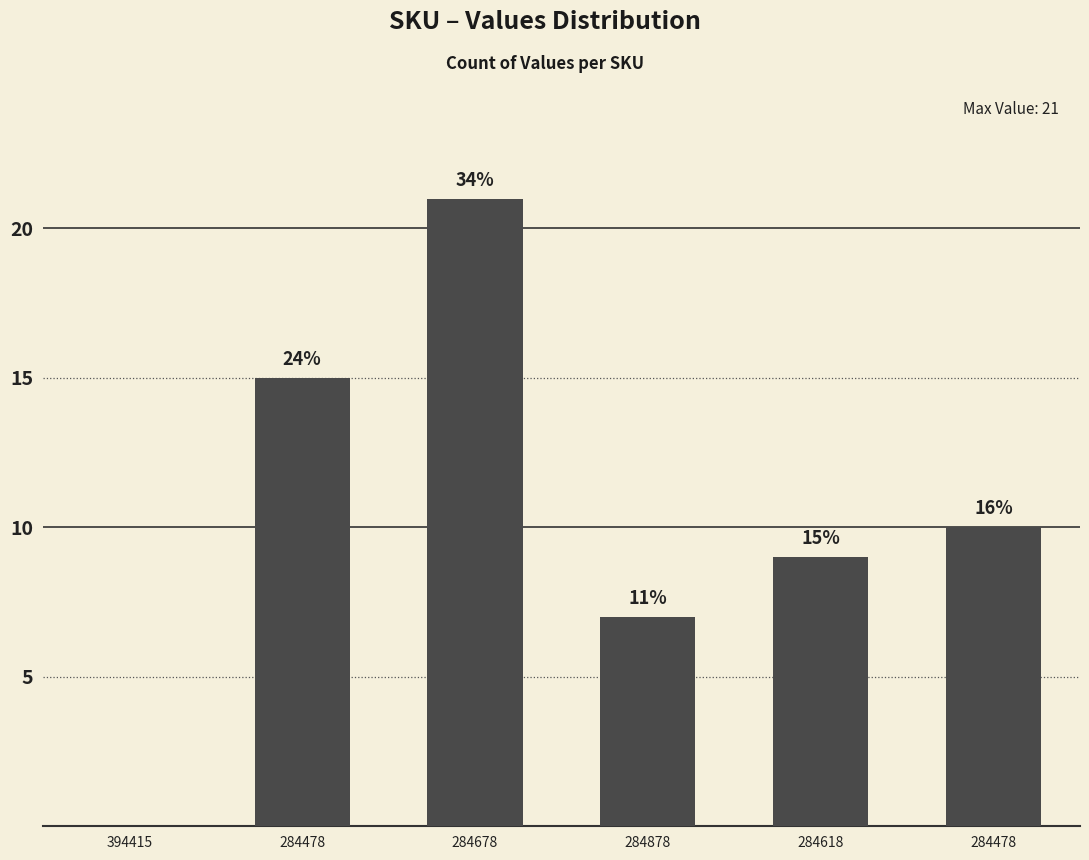

Which category has the lowest value across all series?

394415